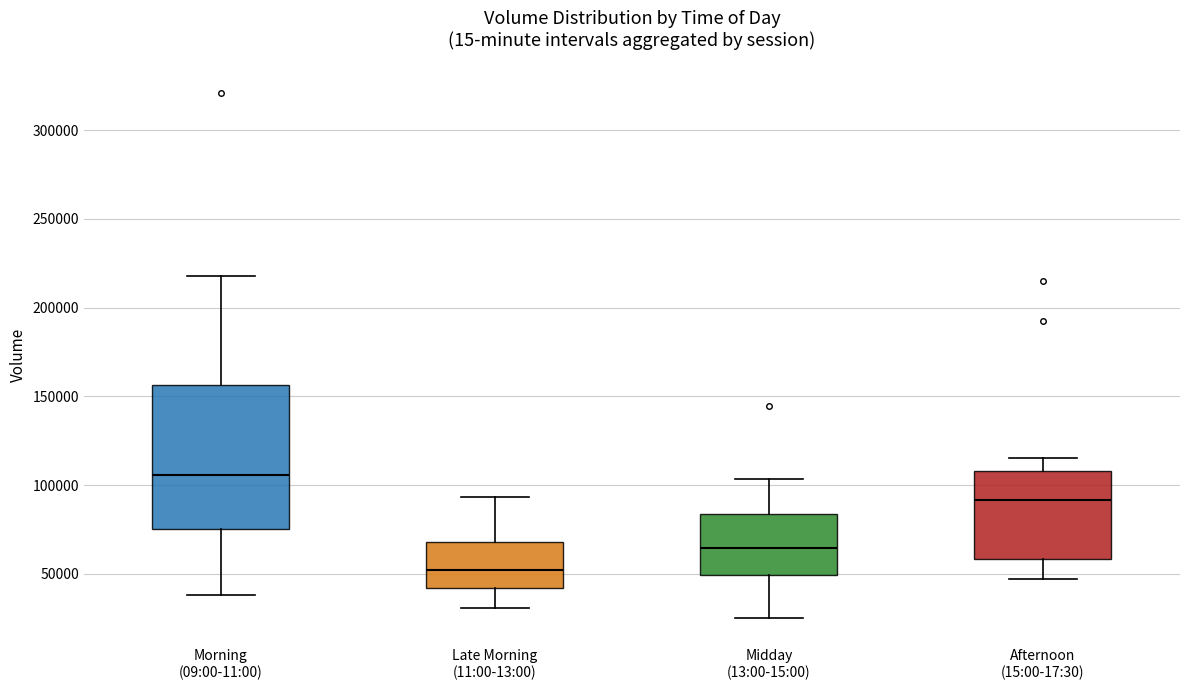

Which box has the lowest median line?

Late Morning (11:00-13:00)